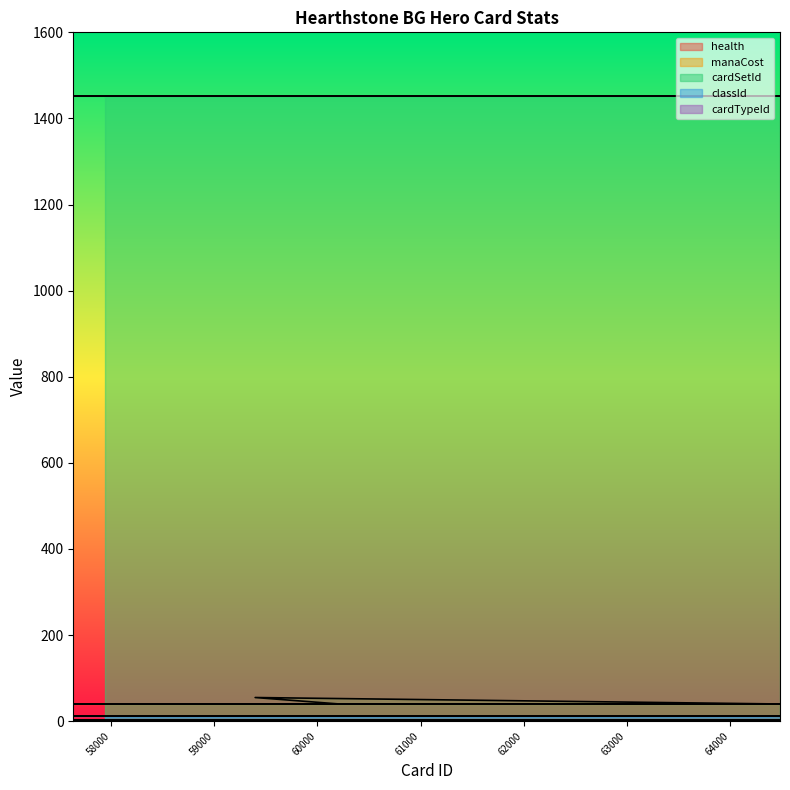

At how many categories does at least one series exceed 681?

20